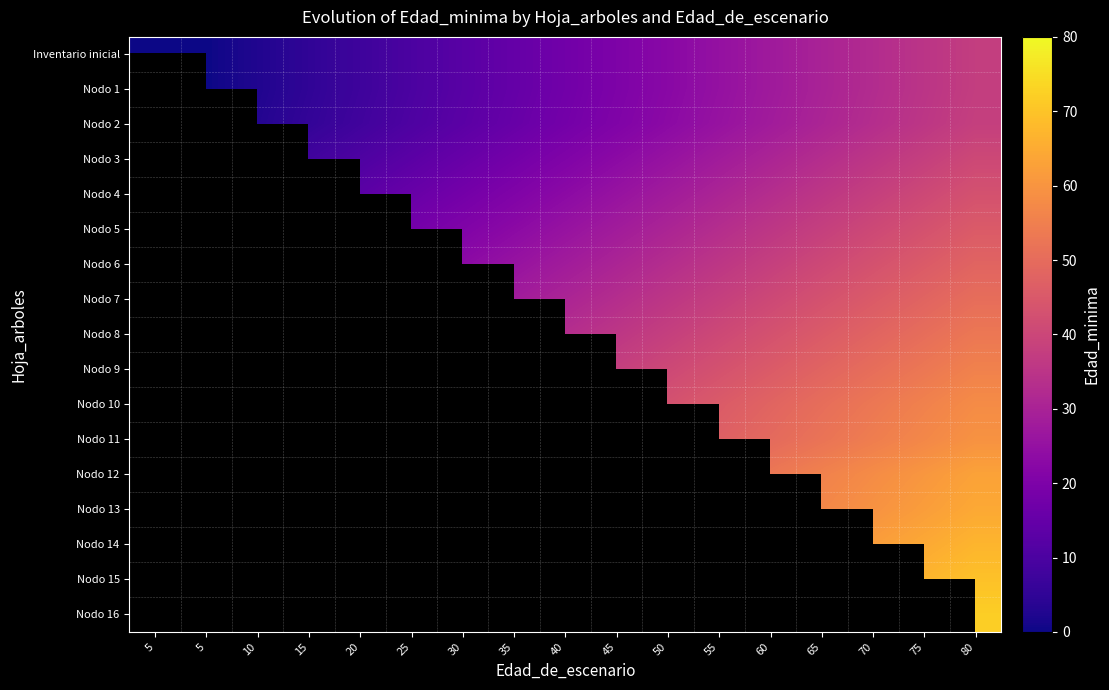

Which series has the largest range (max minus min)?

Inventario inicial